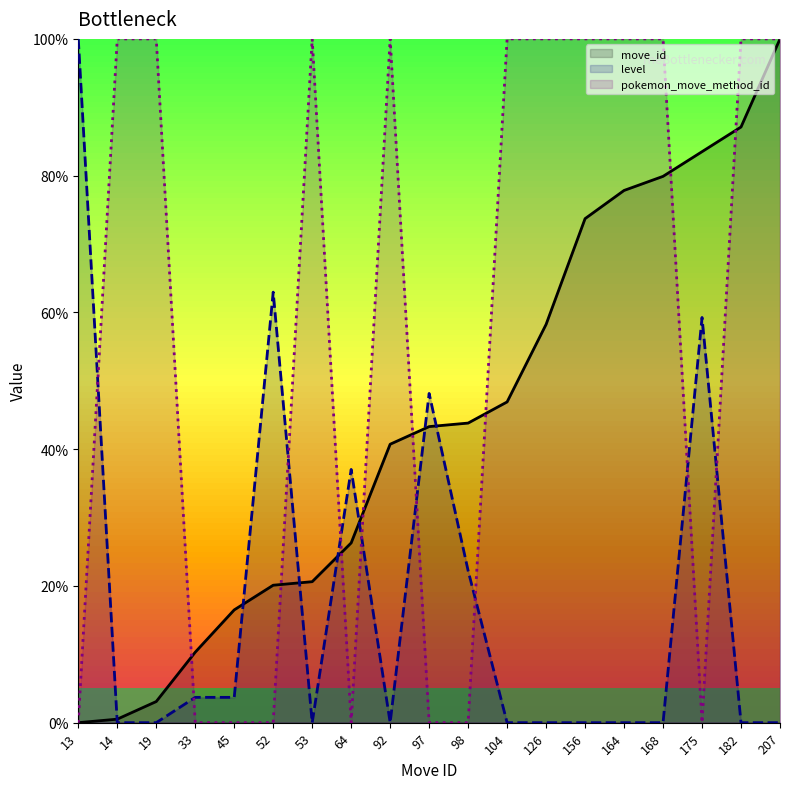

The value of pokemon_move_method_id at 92 is 27.3. True or false?

False